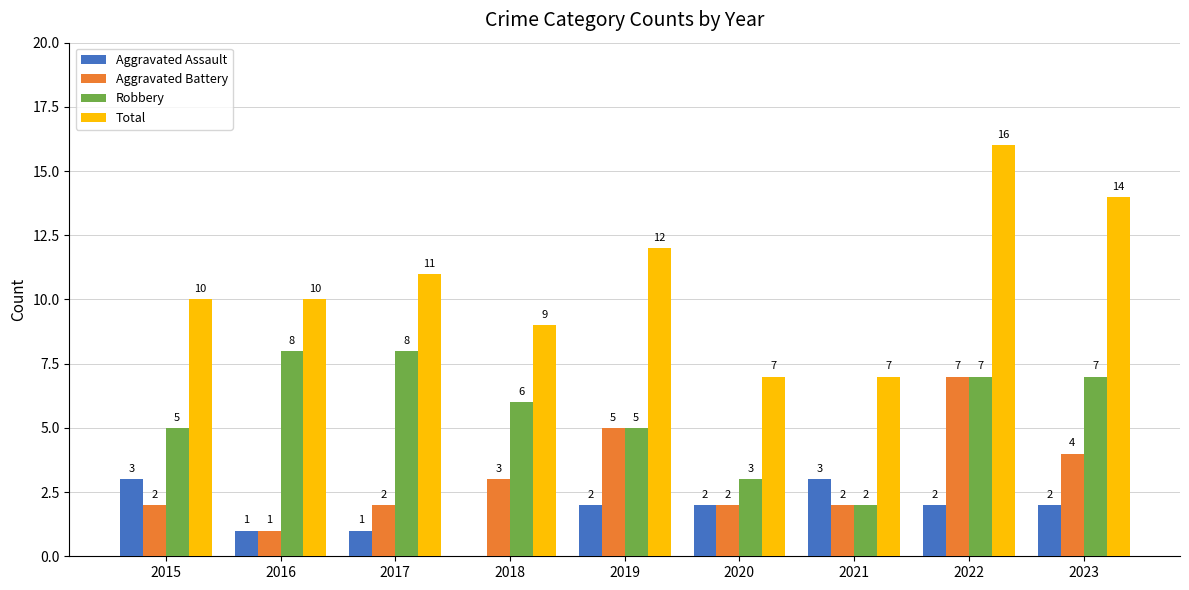

At which category is the sum across all series the highest?

2022